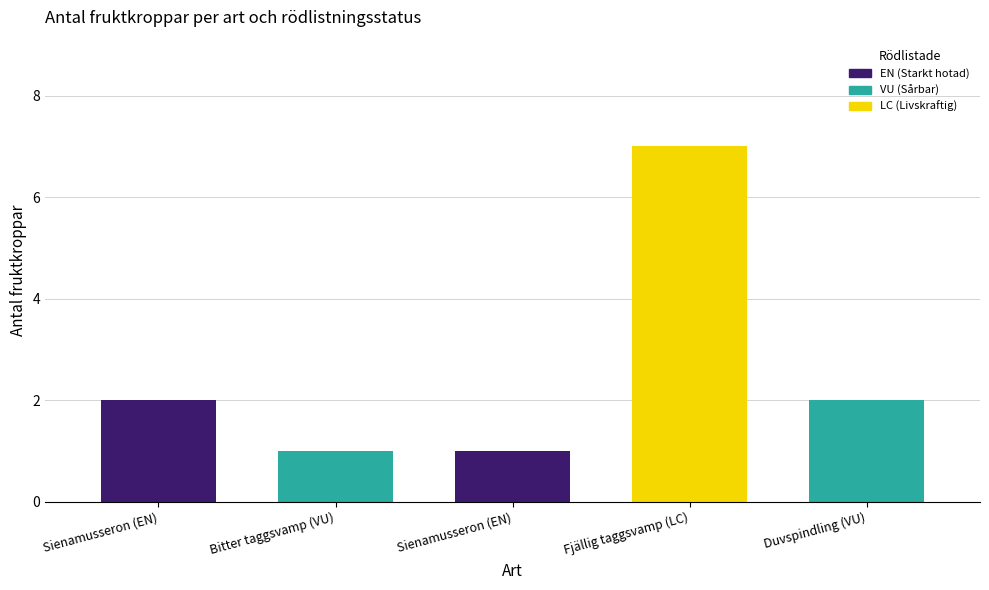

At which label does the data first exceed 2?

Fjällig taggsvamp (LC)